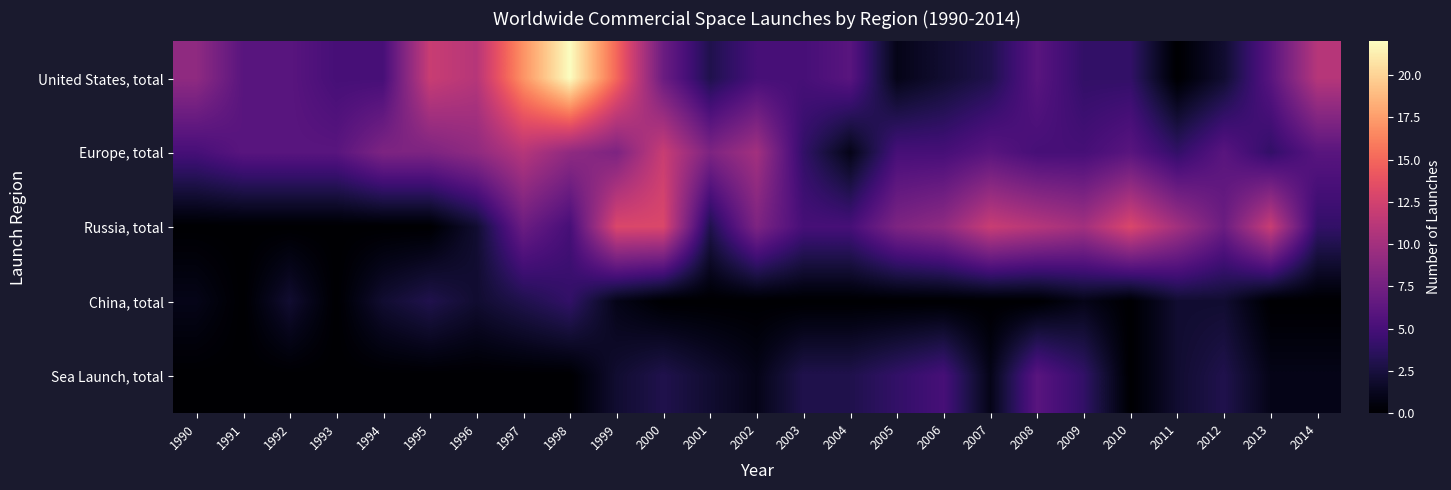

Which series has the largest range (max minus min)?

United States, total